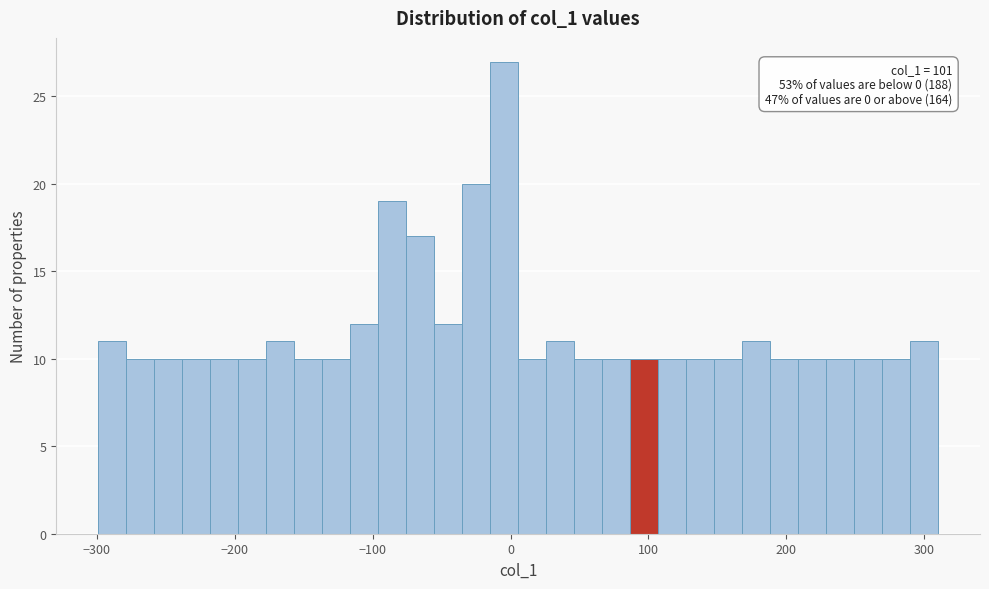

Read against the x-axis, roughly where is the centre of the tallest bar?

0